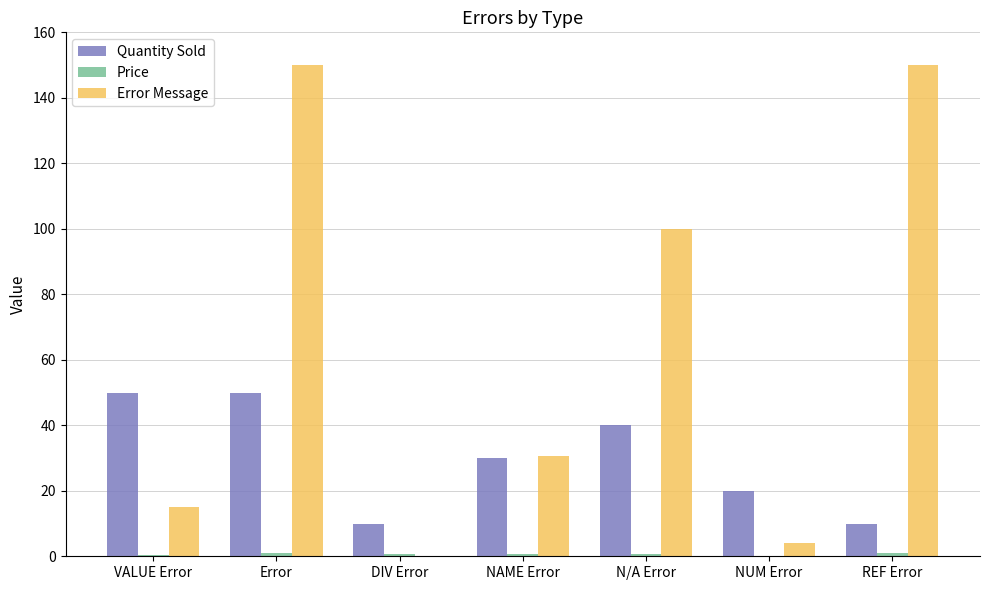

Is the value of Quantity Sold at VALUE Error greater than the value of Error Message at NAME Error?

Yes